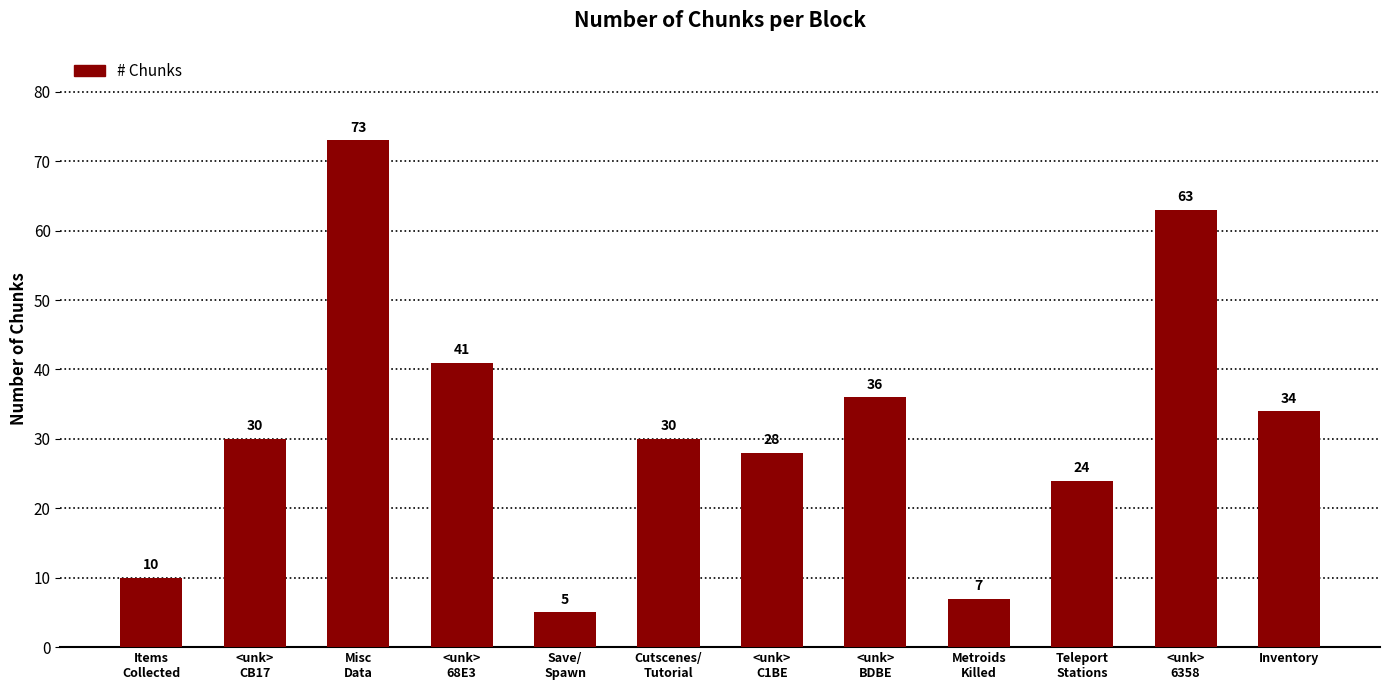

Are the bars horizontal?

No